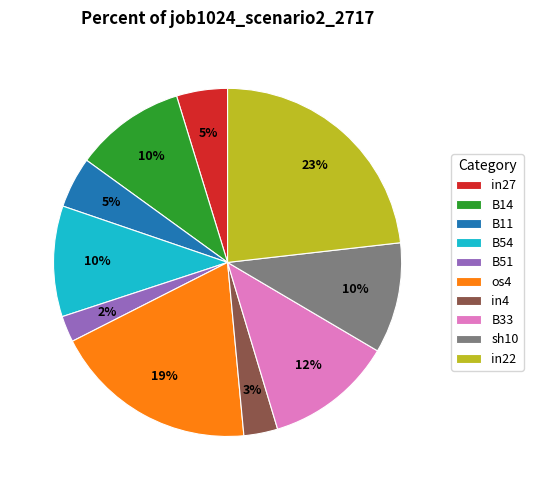

Which has a higher value, in22 or B14?

in22